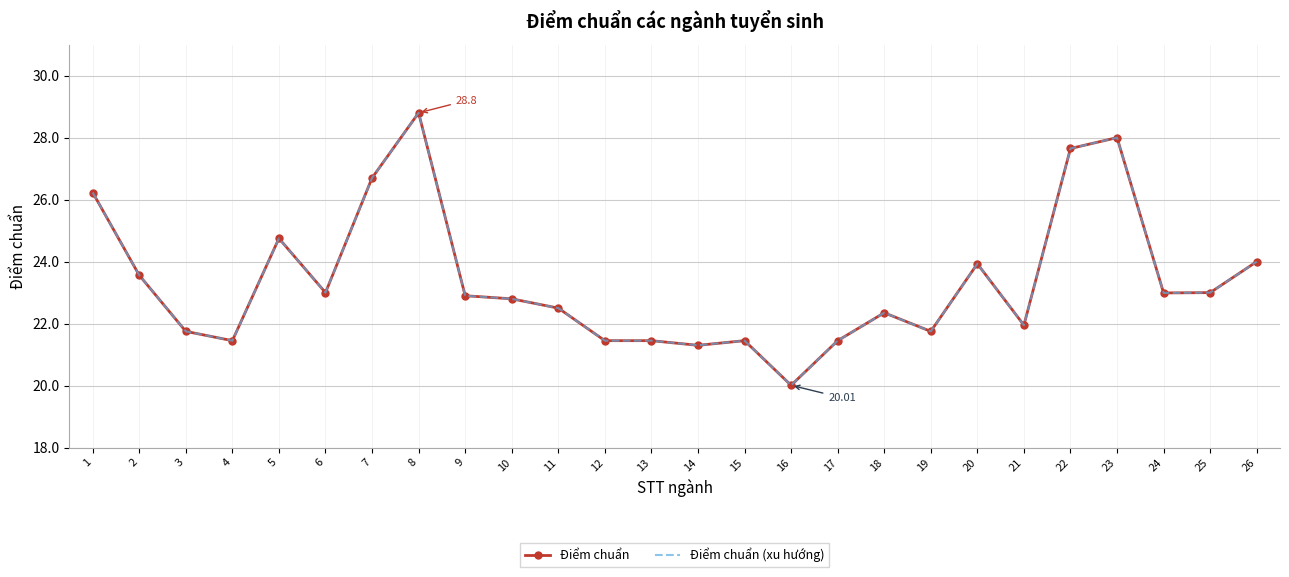

In Điểm chuẩn, how many points are higher than both neighbors (excluding endpoints)?

6